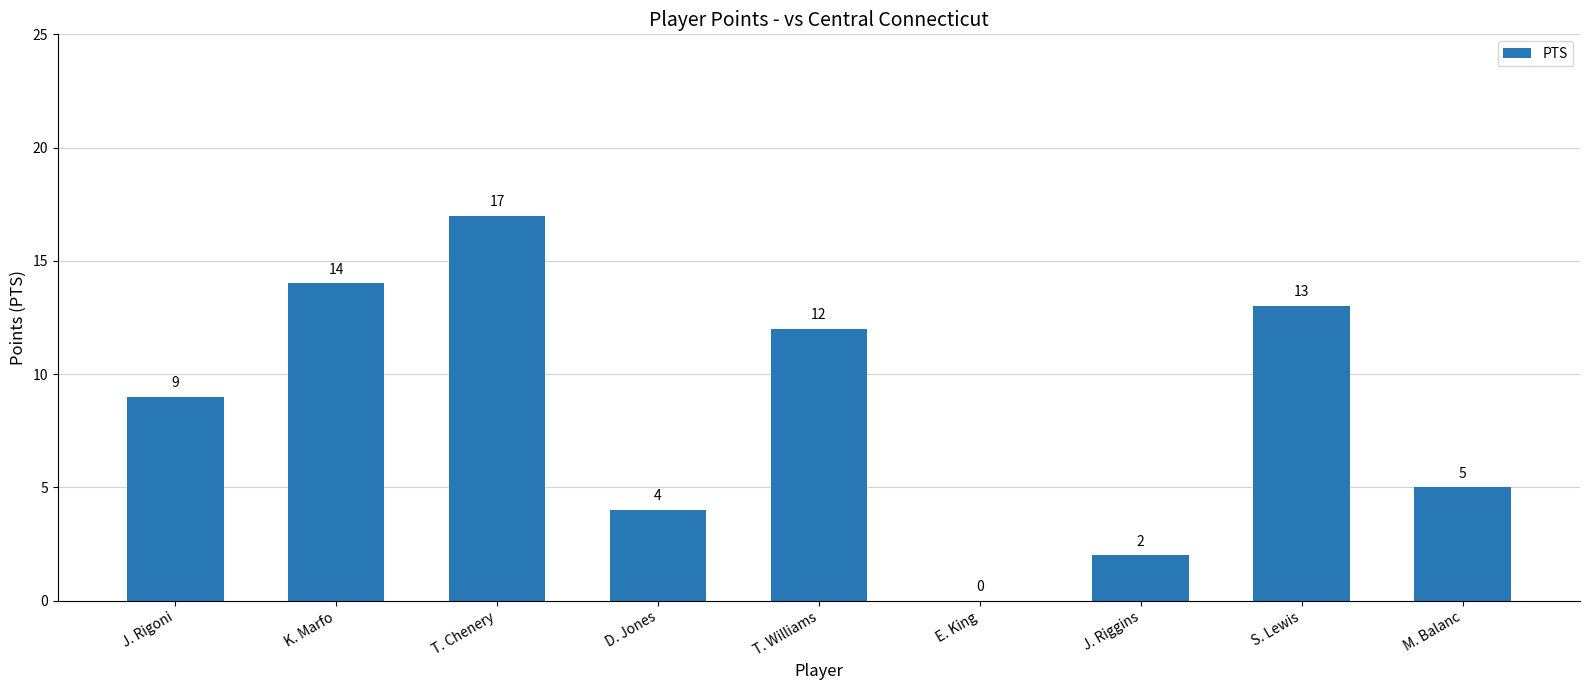

Is it true that the value at S. Lewis is 18?

False